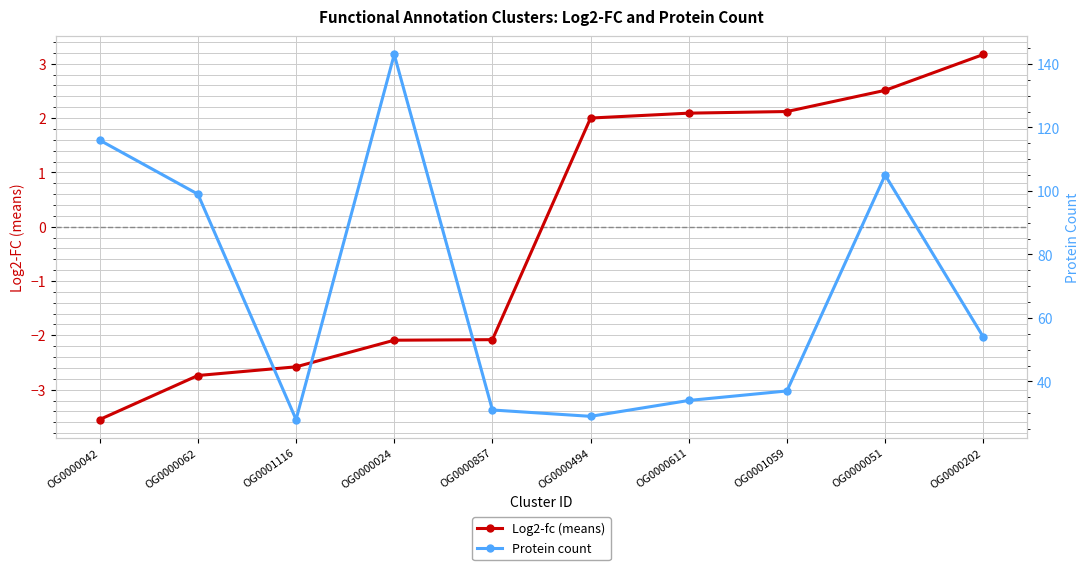

List the series in order of their overall mean, lowest first.

Log2-fc (means), Protein count